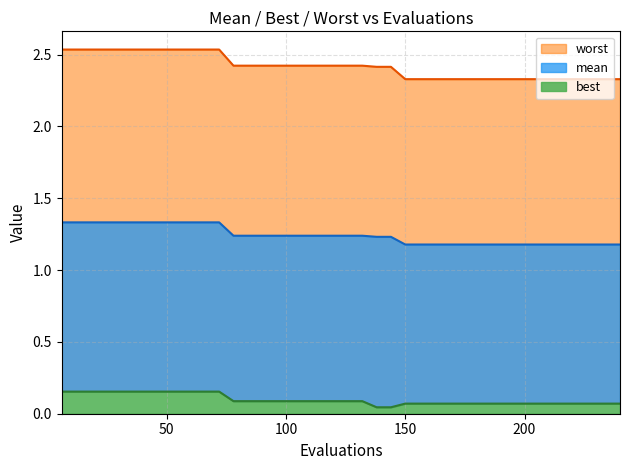

True or false: mean and best cross at least once.

False